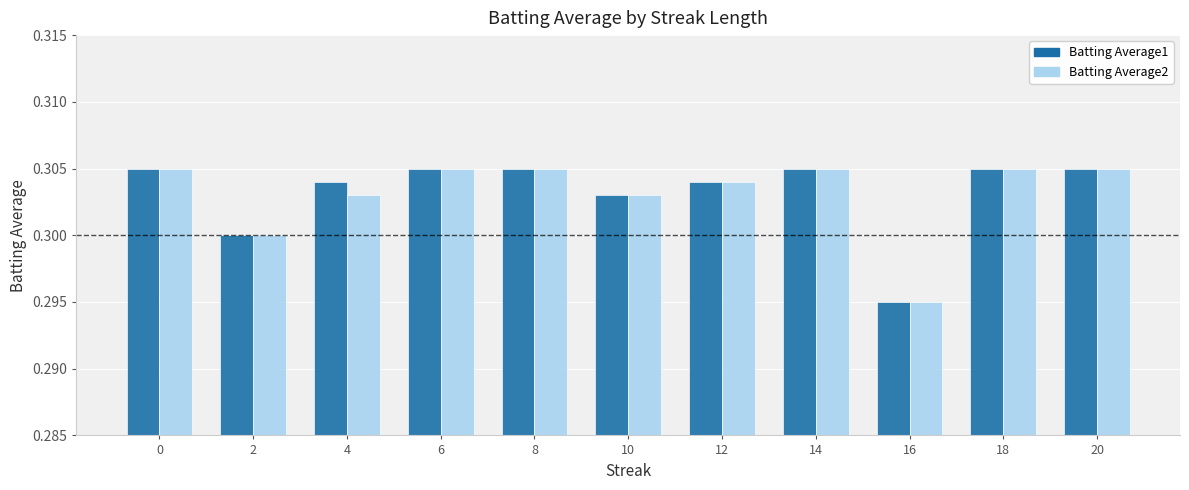

True or false: Batting Average2 has a value of 0.4 at 2.

False